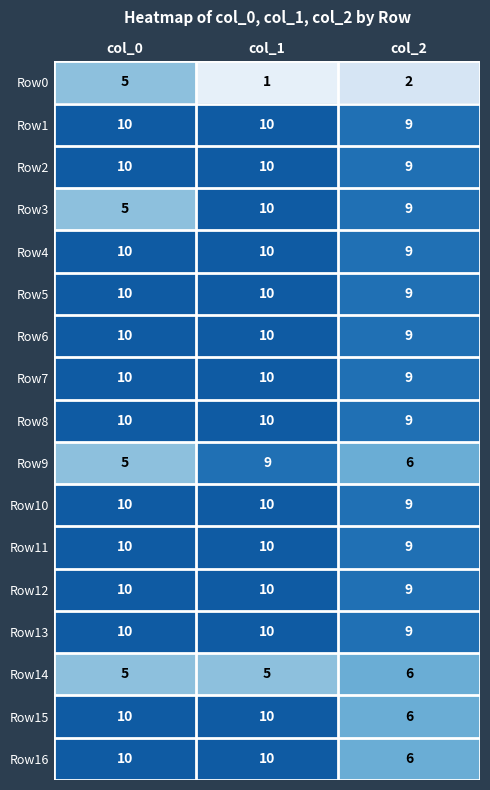

True or false: Row5 has a value of 15 at col_1.

False